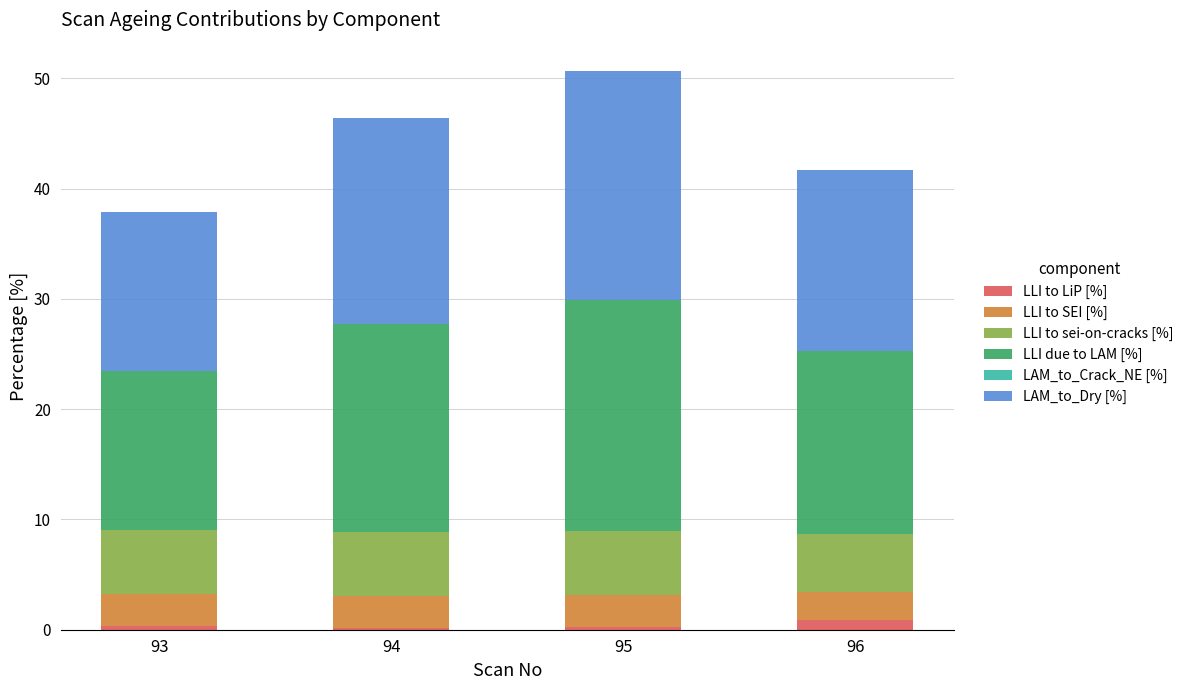

What is the sum of all LLI to LiP [%] values?

1.6